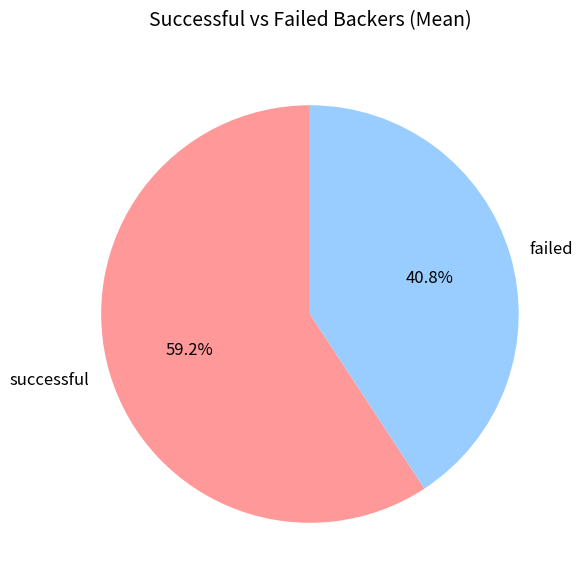

To the nearest percent, what is the difference between the largest and smallest slice percentages?

18%